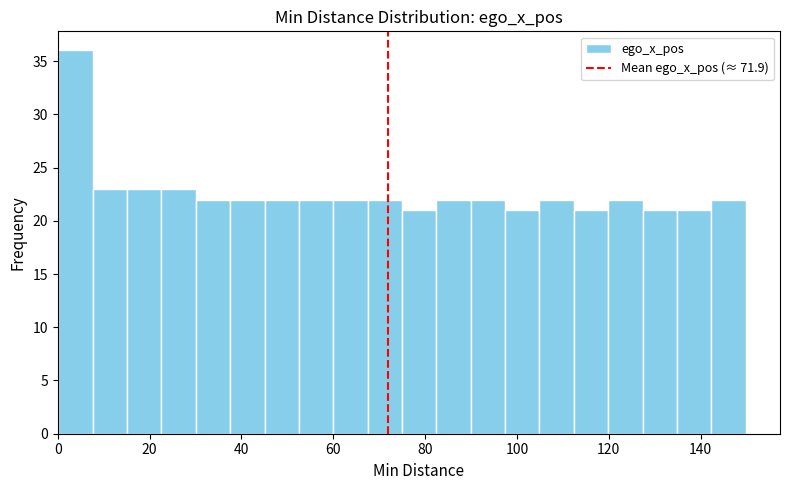

Around what value on the x-axis is the tallest bar? Give the approximate position of its centre, as read against the axis.

4